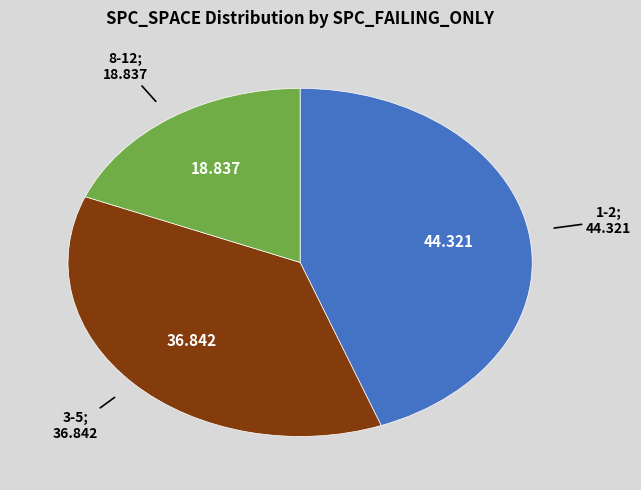

Is there a majority slice in this chart?

No